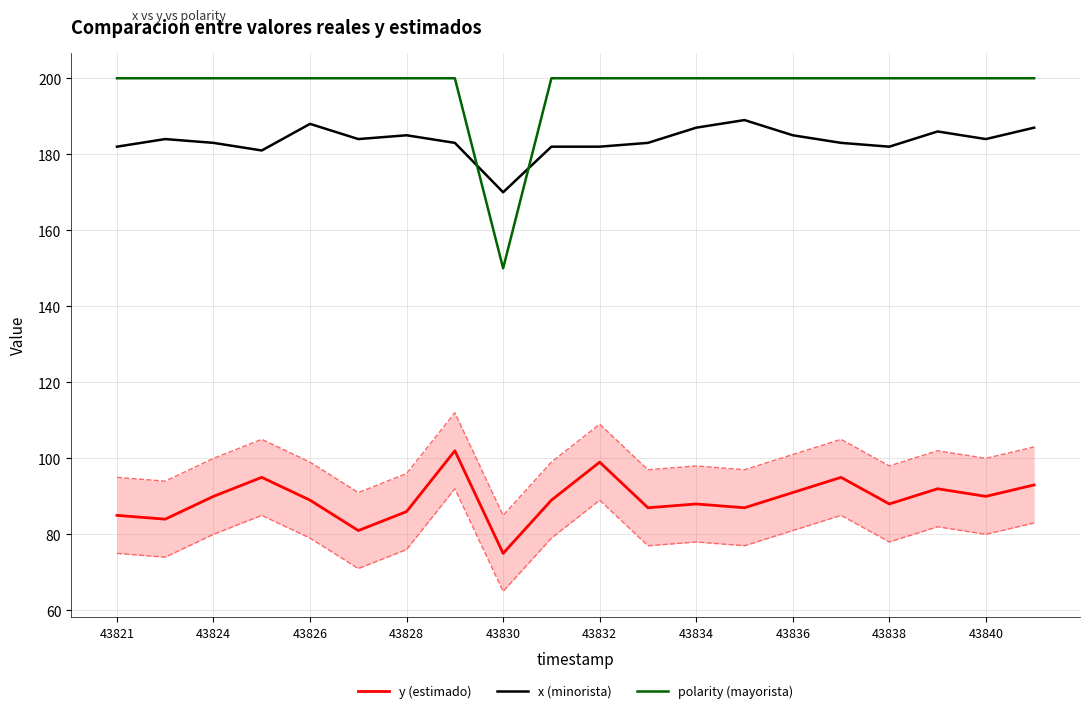

Is it true that x (minorista) equals 183 at 43824?

True